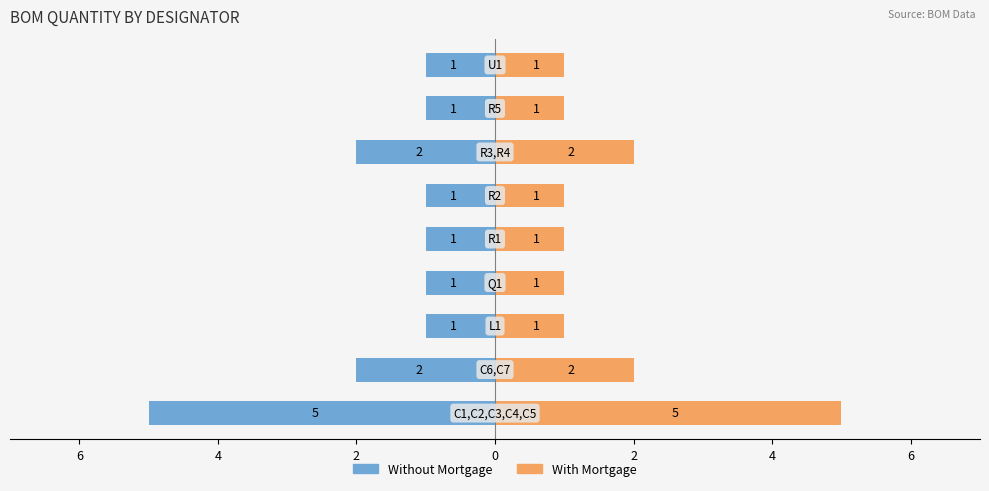

What is the value of the With Mortgage bar at the 3rd from the left?

1